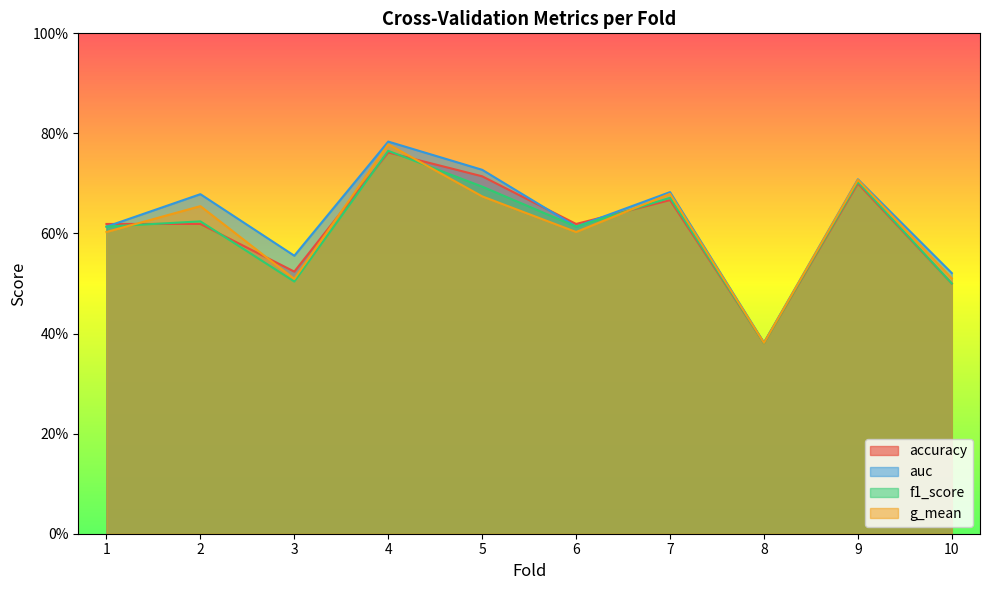

Is it true that g_mean equals 0.7 at 2?

True